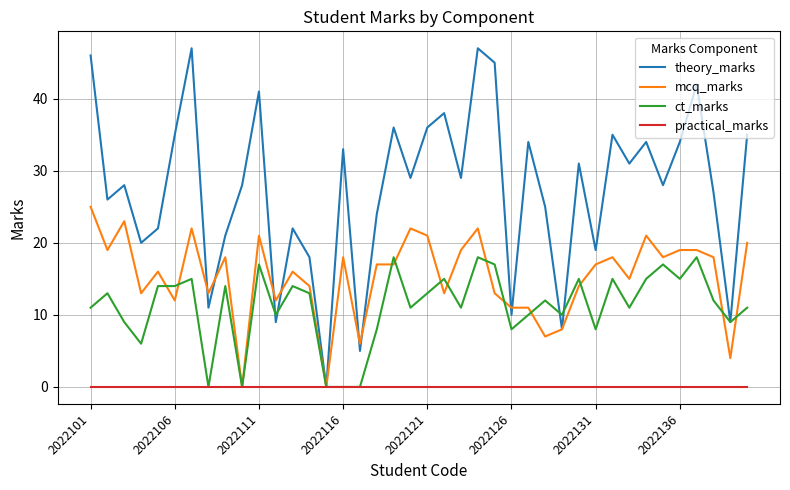

Which series has the largest total across all categories?

theory_marks